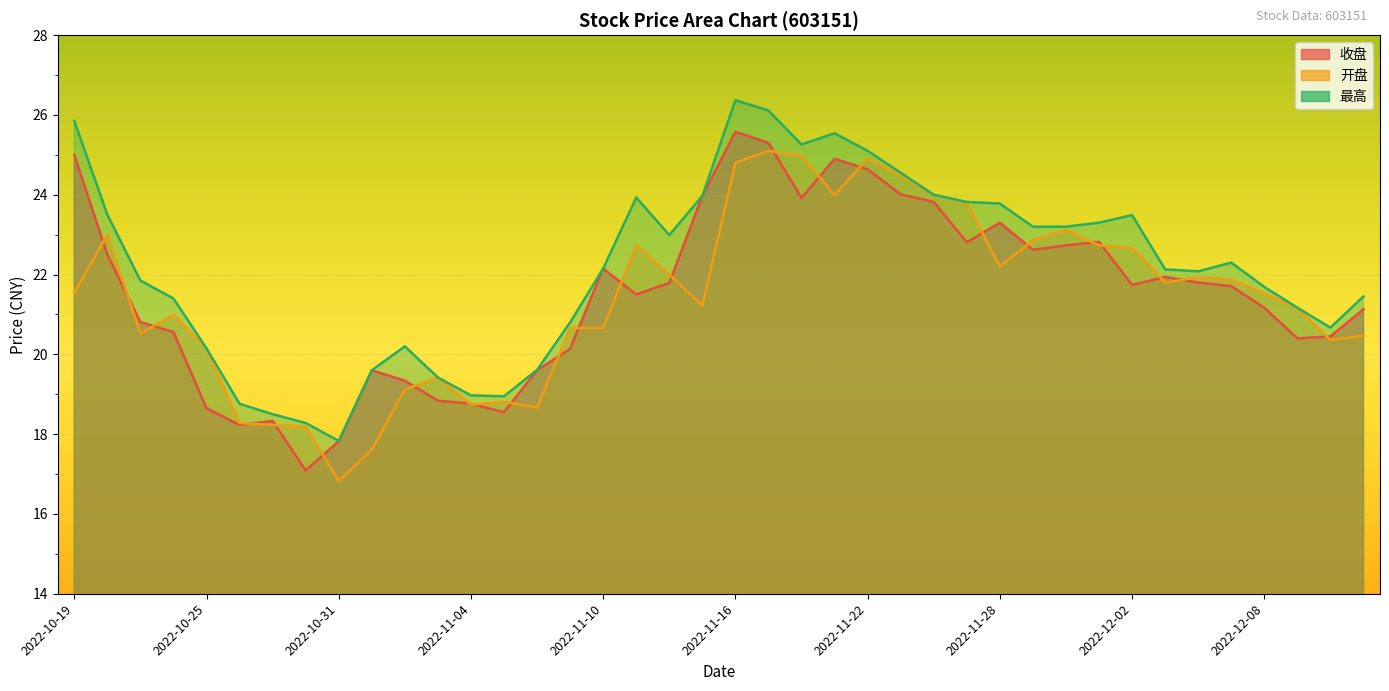

How many interior local valleys does the 收盘 series have?

9